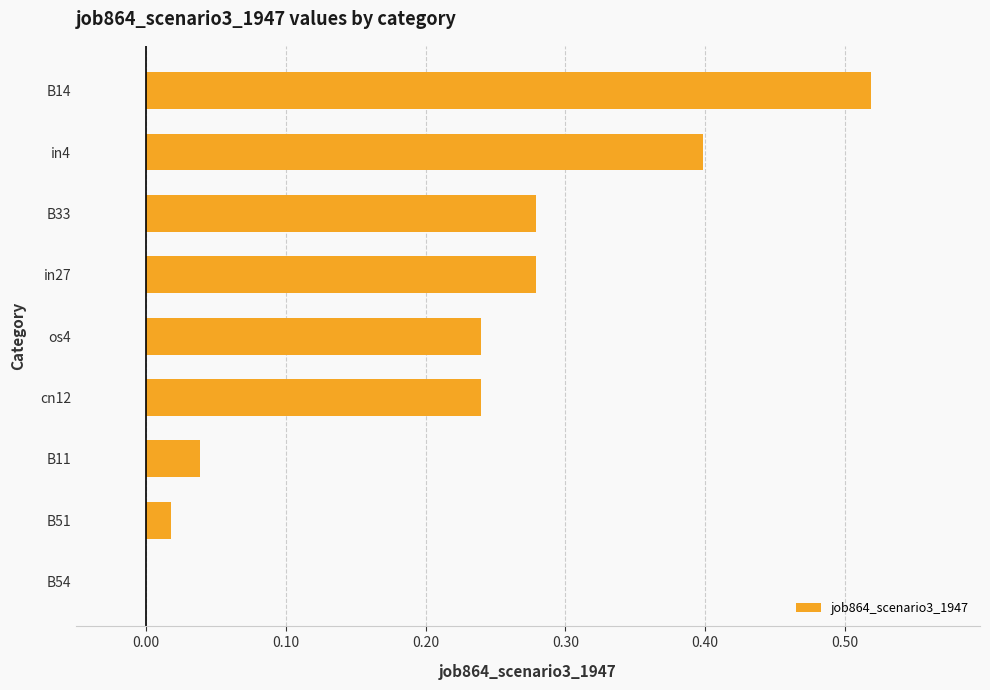

Are the bars horizontal?

Yes